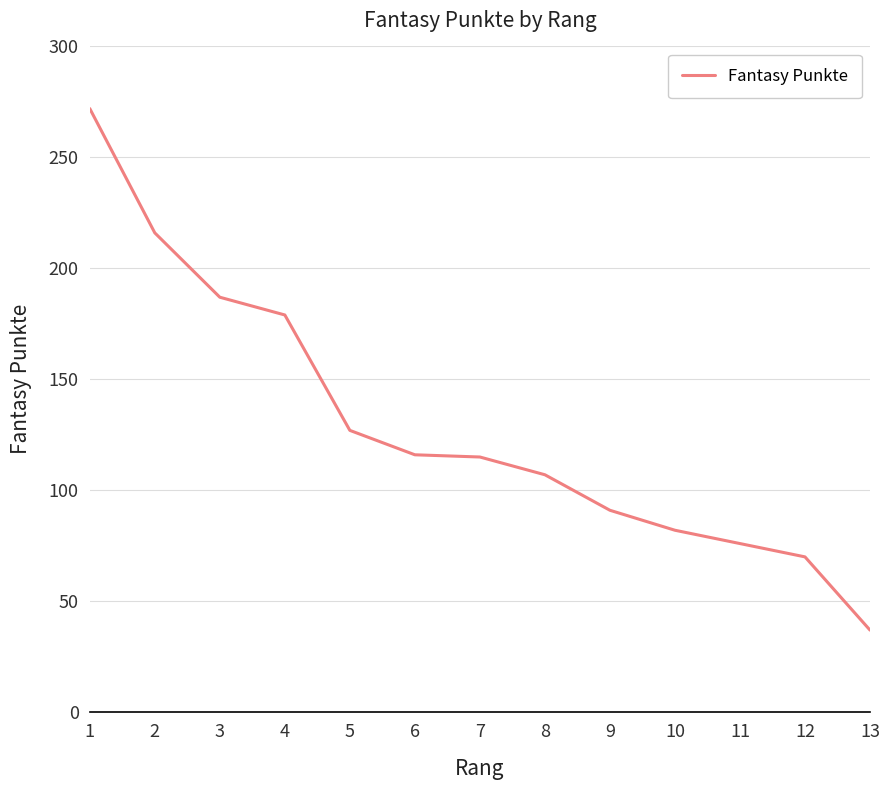

What is the difference between the maximum and minimum values?

235